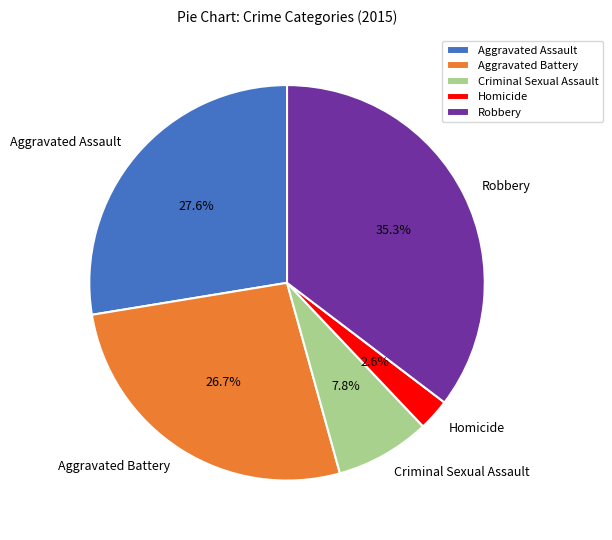

To the nearest percent, what portion does Aggravated Battery represent?

27%